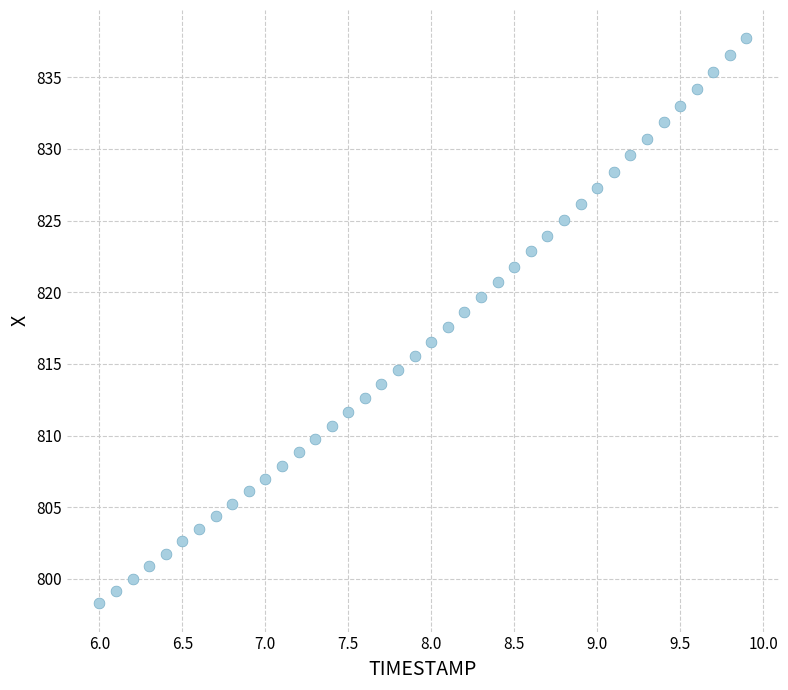

What is the range of Y values (max minus min)?

39.4